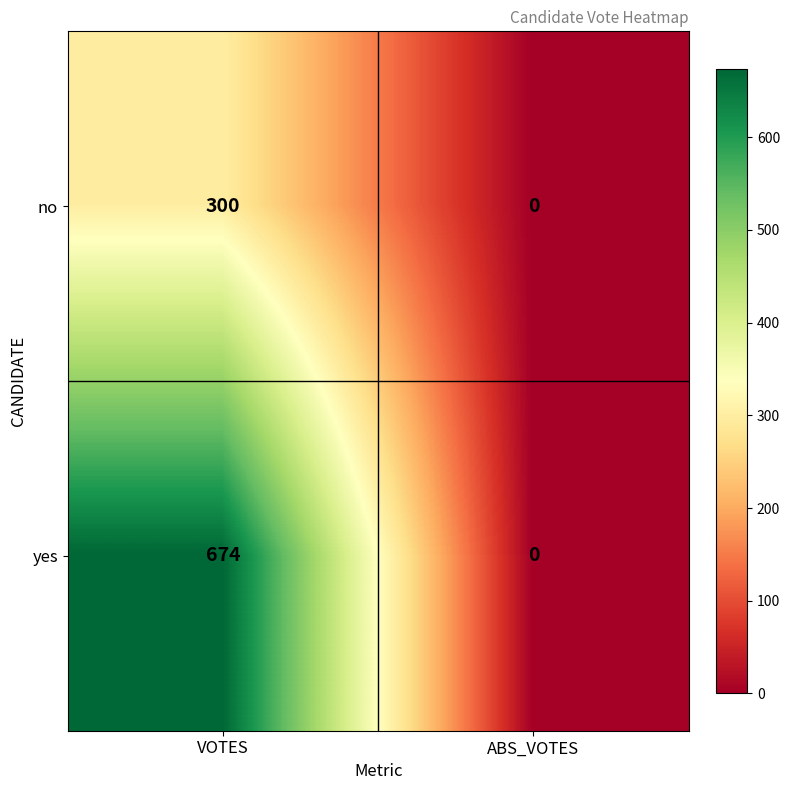

How many distinct data groups are displayed?

2